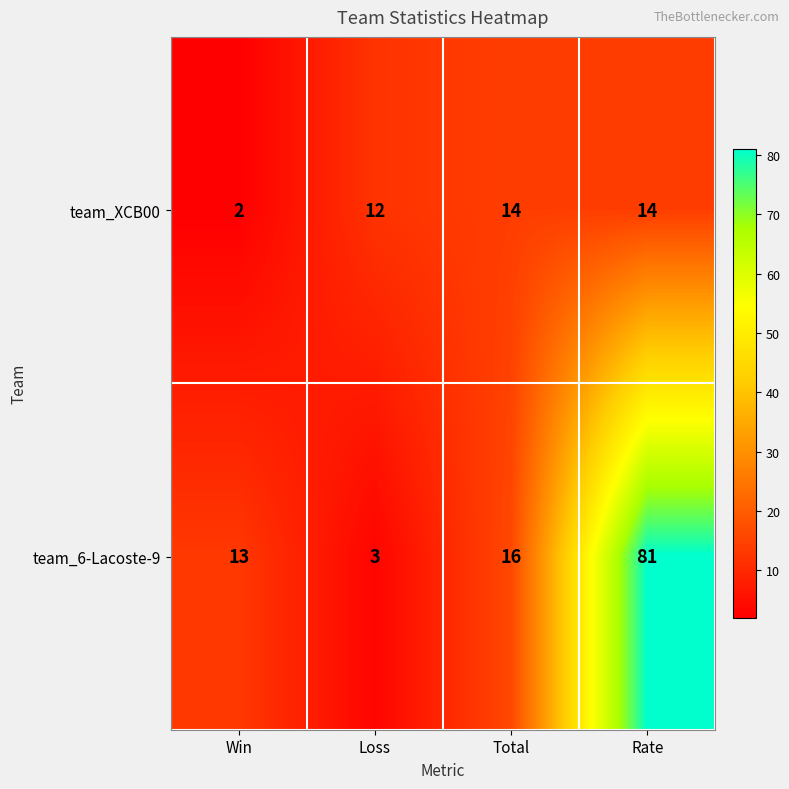

What is the average value of the team_6-Lacoste-9 series?

28